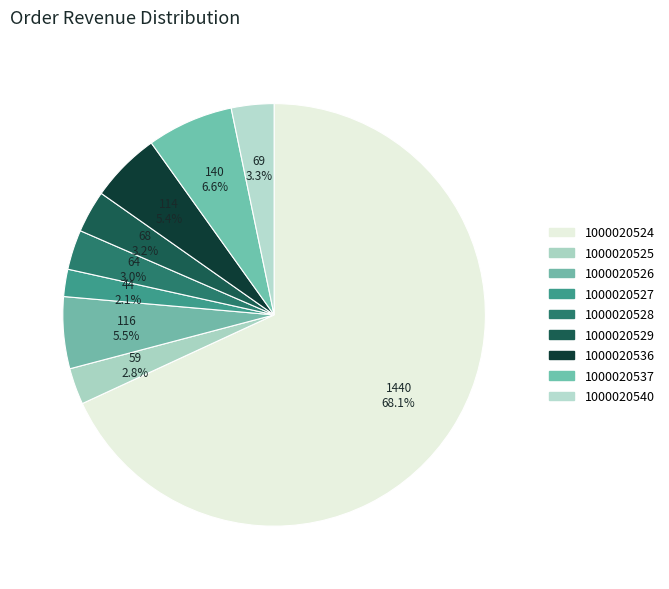

Which slice is the smallest?

1000020527